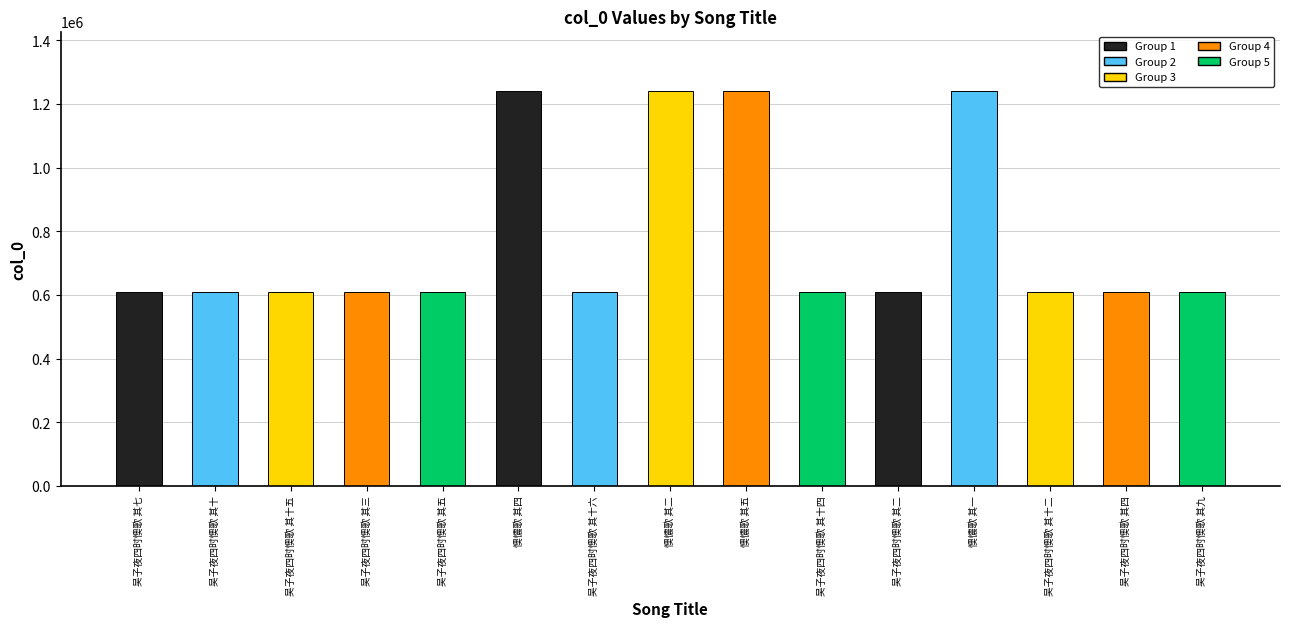

What is the difference between the second highest and minimum values?

631139